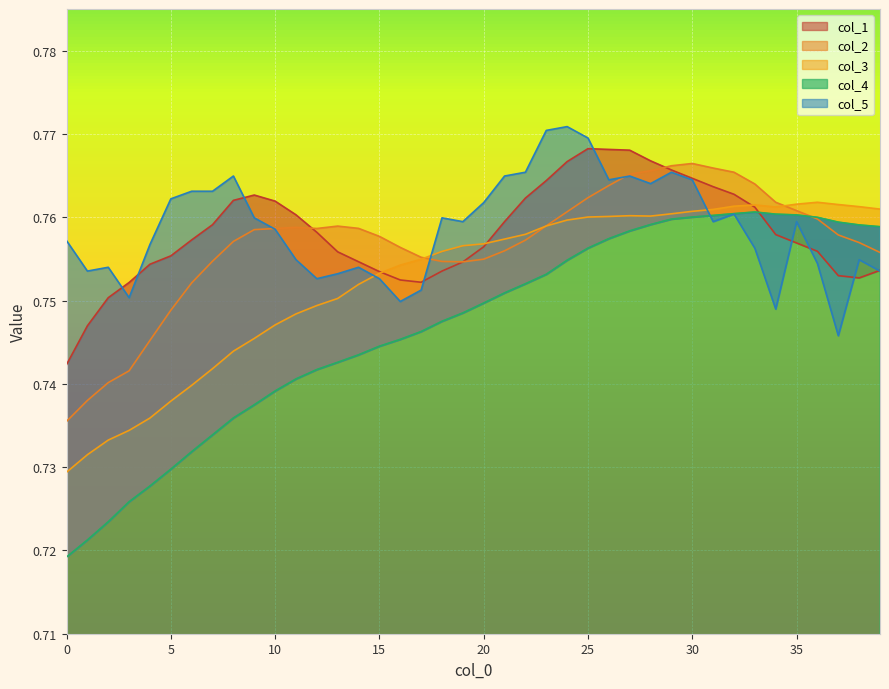

At which category is the sum across all series the highest?

29